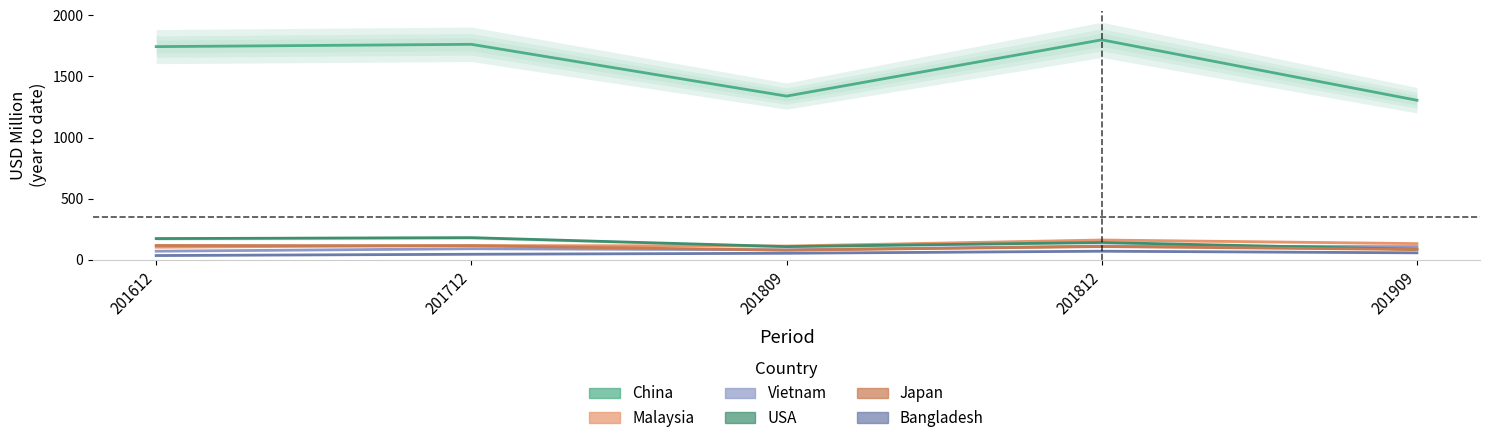

True or false: Bangladesh has a value of 33.8 at 201612.

True